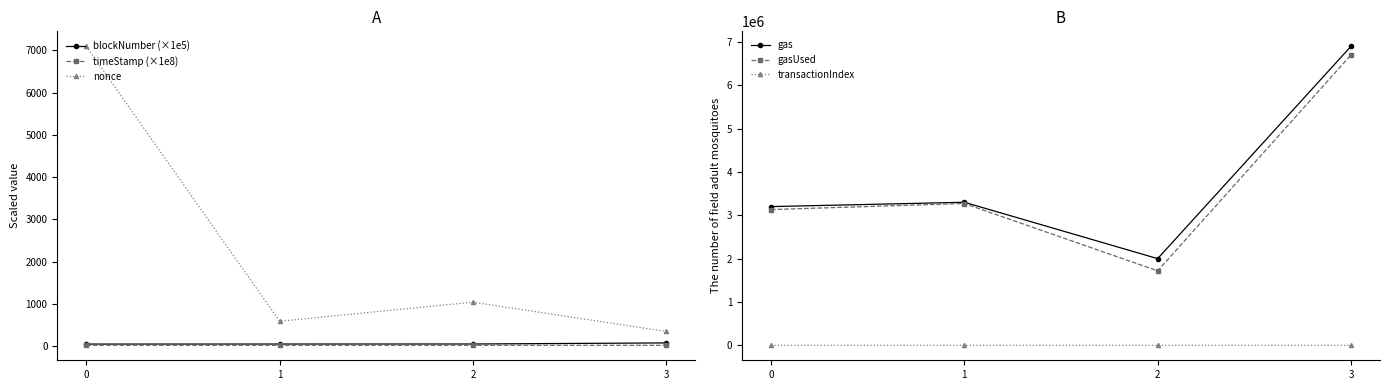

At which label does gas first exceed 3300000?

3